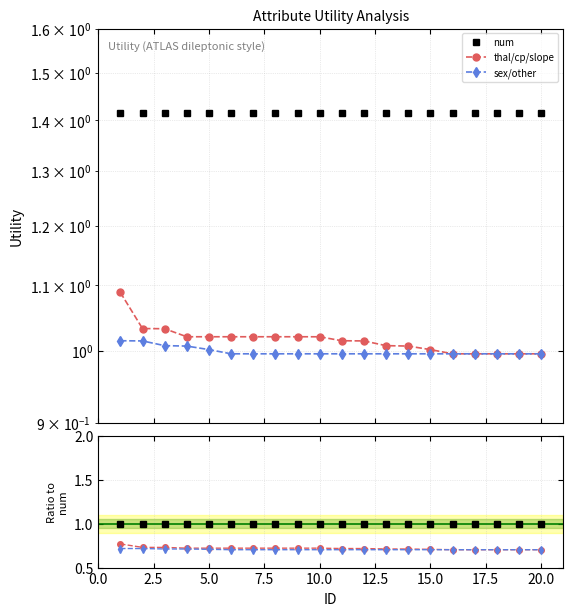

Does the chart have visible grid lines?

Yes